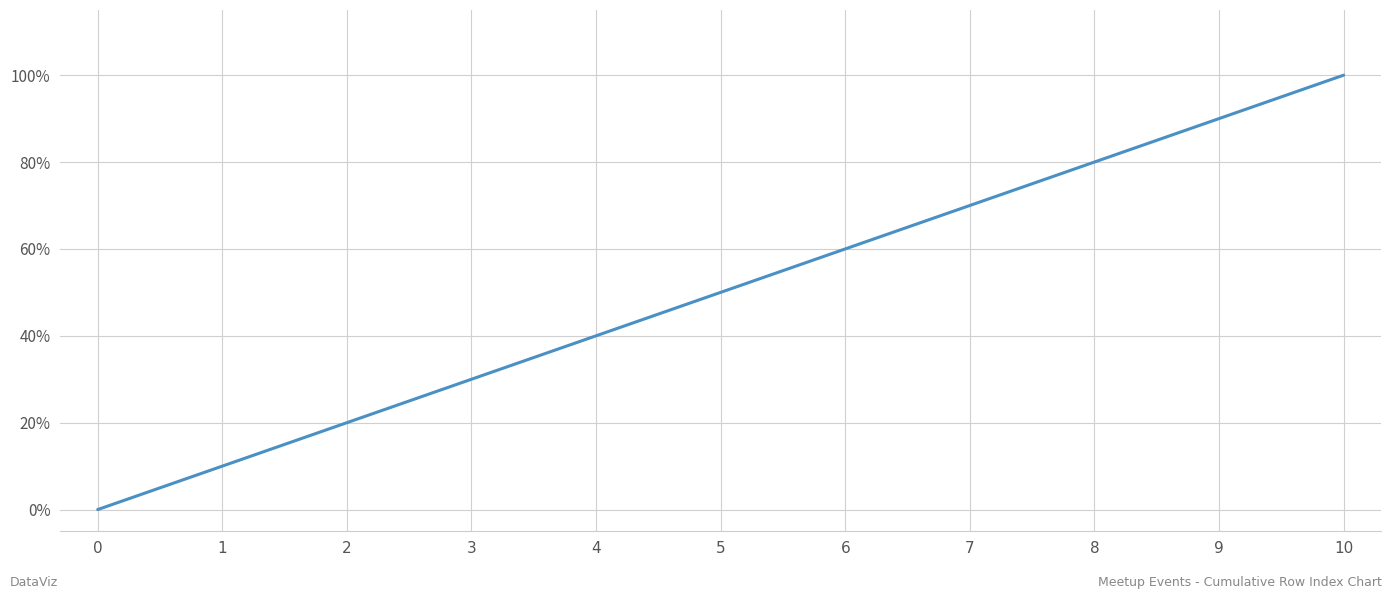

True or false: the data shows 50 at 5.

True